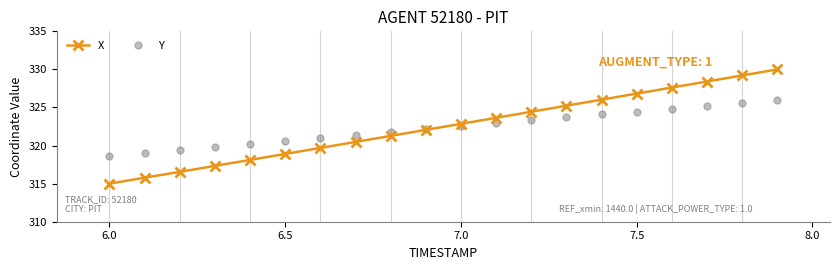

What is the value of the X point at the 10th from the left?

322.1